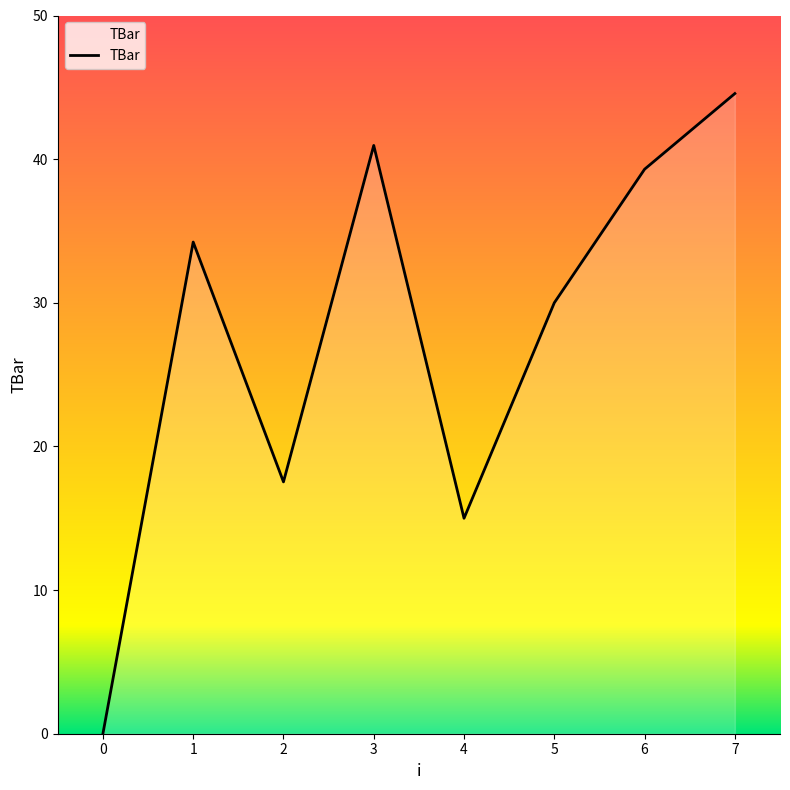

How many interior local peaks (higher than both neighbors) does the data have?

2